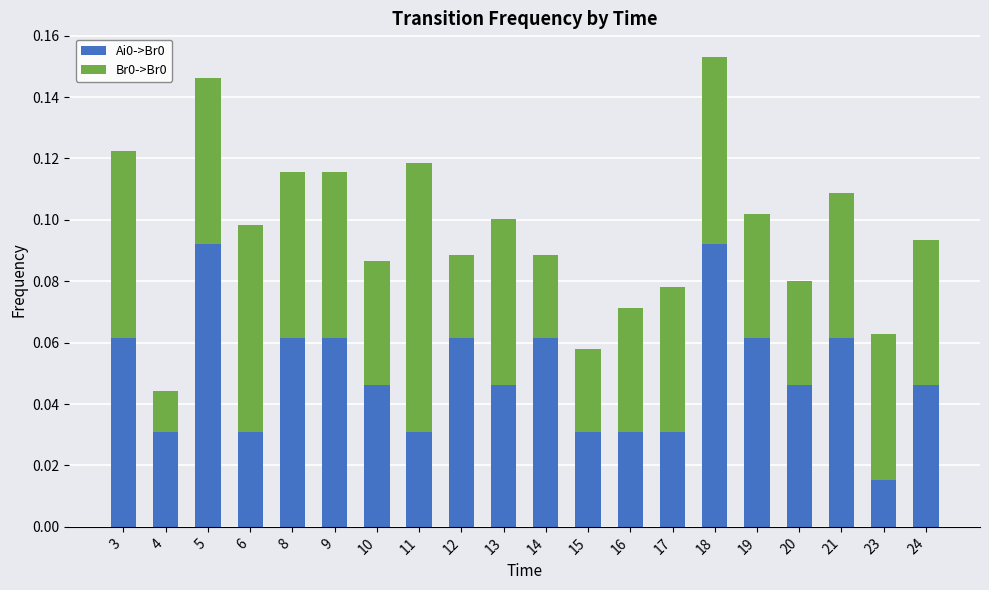

What is the sum of all Ai0->Br0 values?

1.0